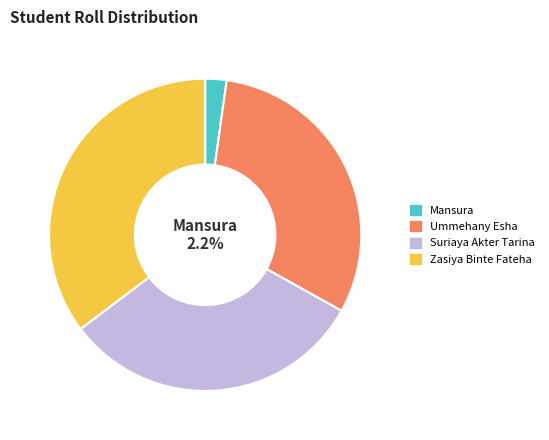

To the nearest percent, what is the difference between the Zasiya Binte Fateha and Ummehany Esha slice percentages?

4%